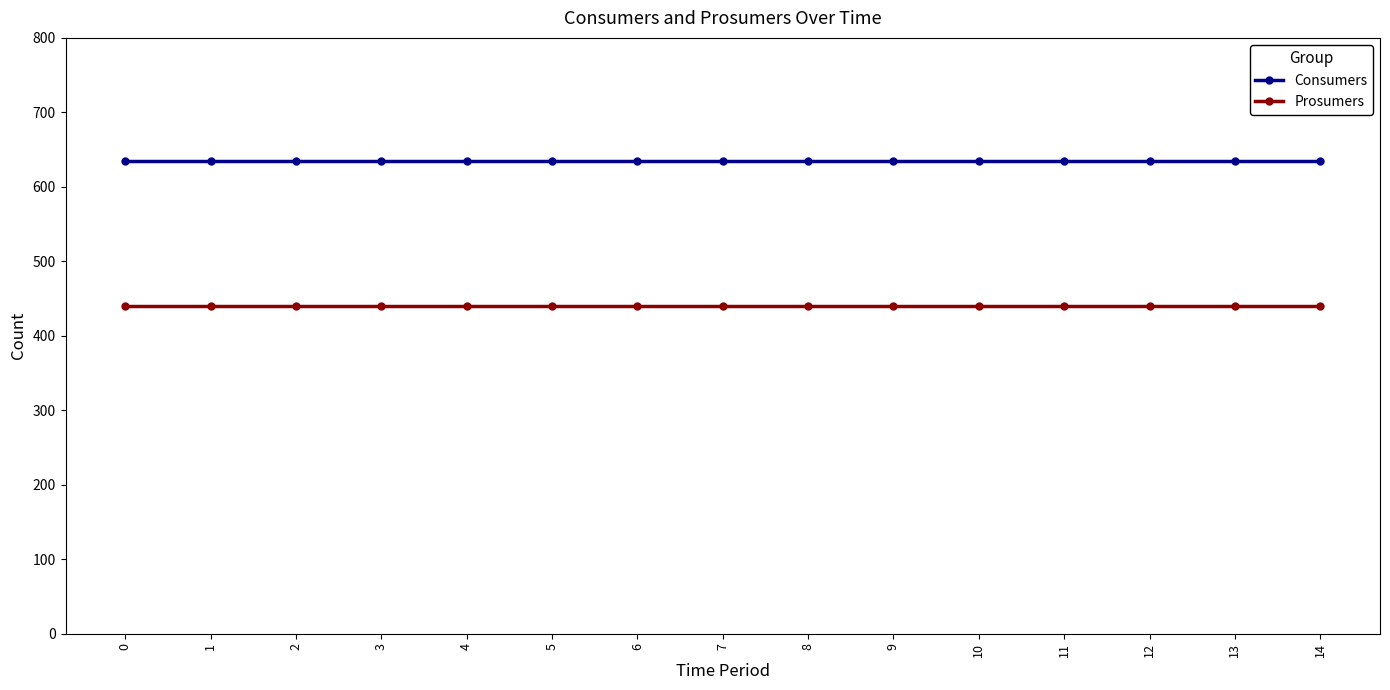

True or false: Prosumers and Consumers intersect in this chart.

False